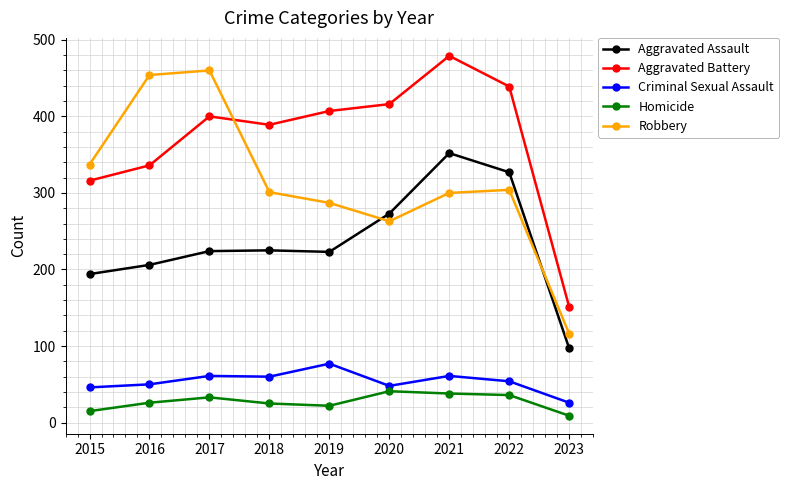

List the series in order of their peak value, lowest first.

Homicide, Criminal Sexual Assault, Aggravated Assault, Robbery, Aggravated Battery